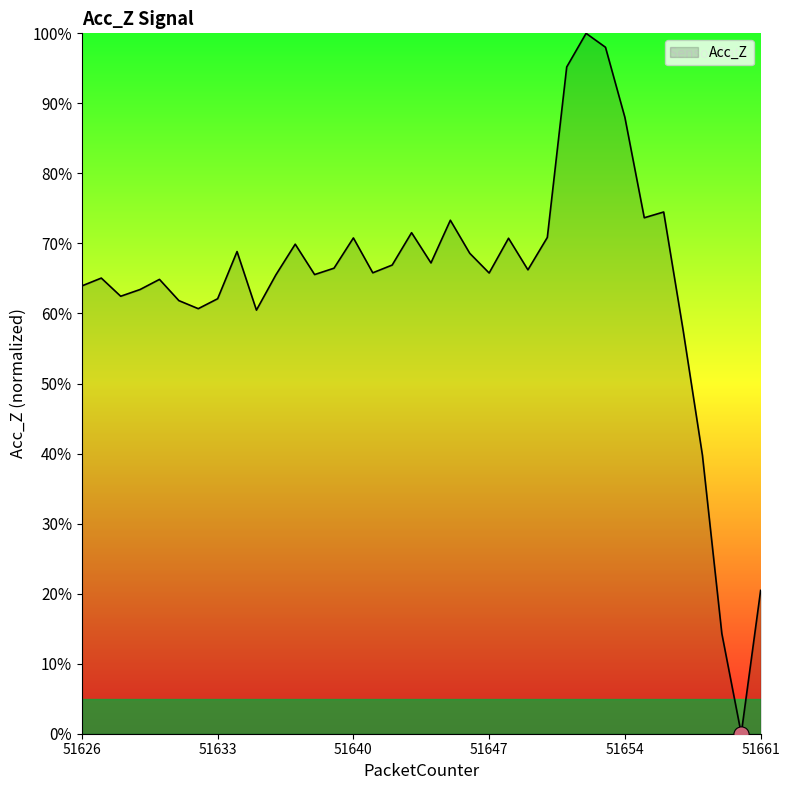

What is the maximum value shown in the chart?

100.0